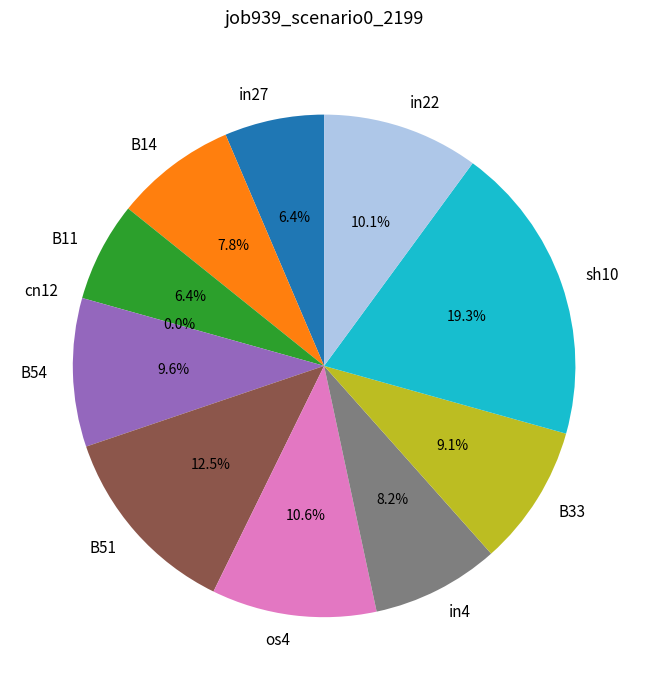

What percentage do in4 and in27 together represent?

14.6%